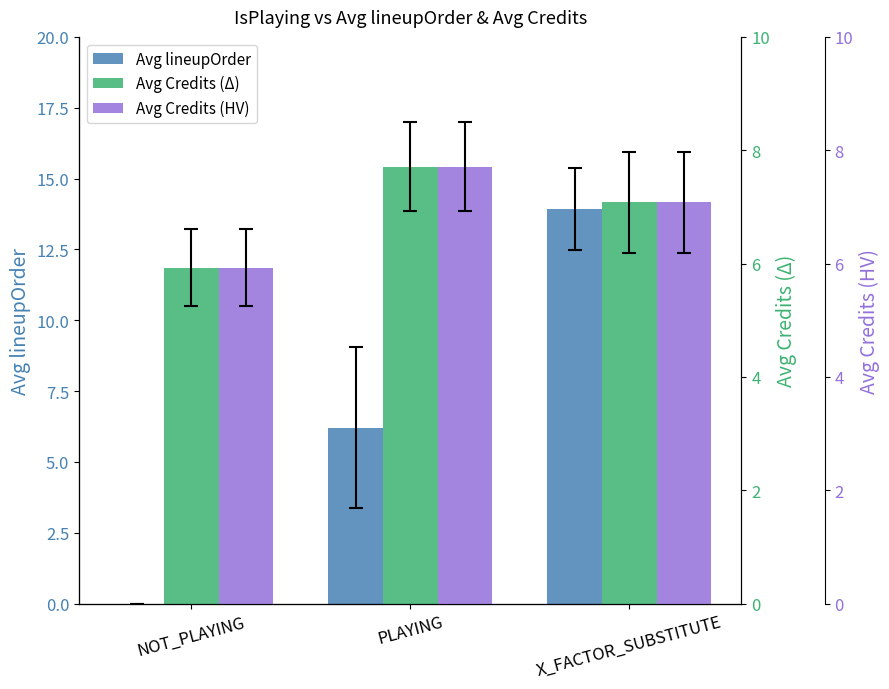

Reading right to left, transcribe all the data shown in this chart.

Avg lineupOrder: X_FACTOR_SUBSTITUTE=13.9	PLAYING=6.2	NOT_PLAYING=0.0
Avg Credits: X_FACTOR_SUBSTITUTE=7.1	PLAYING=7.7	NOT_PLAYING=5.9
Avg Credits (HV): X_FACTOR_SUBSTITUTE=7.1	PLAYING=7.7	NOT_PLAYING=5.9